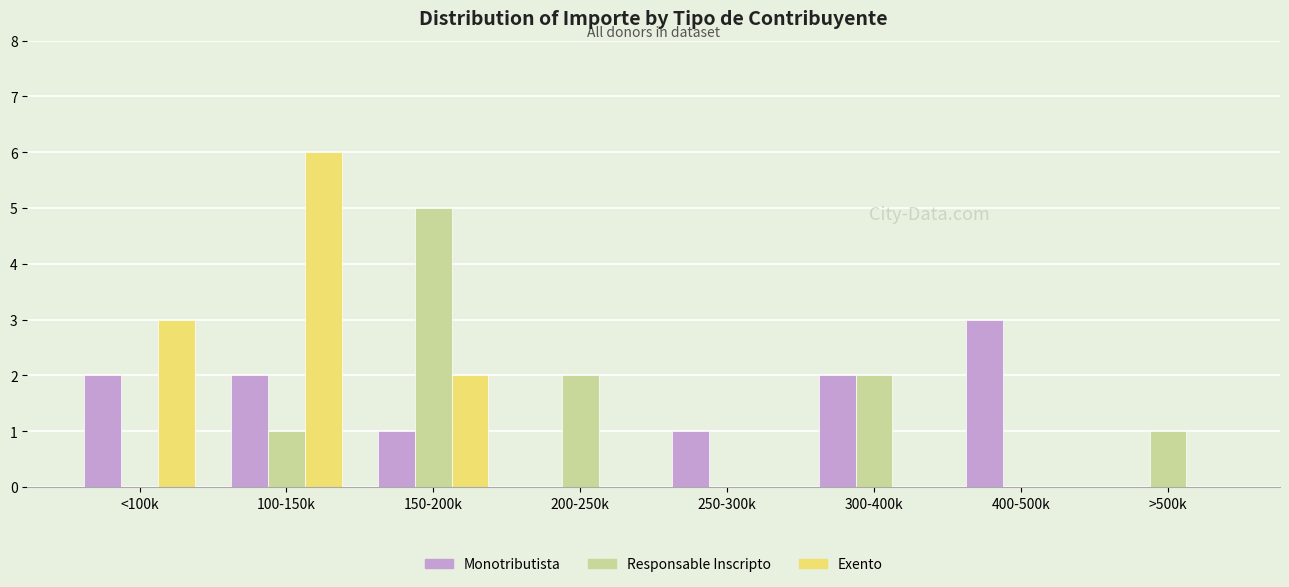

How many series are shown in this chart?

3